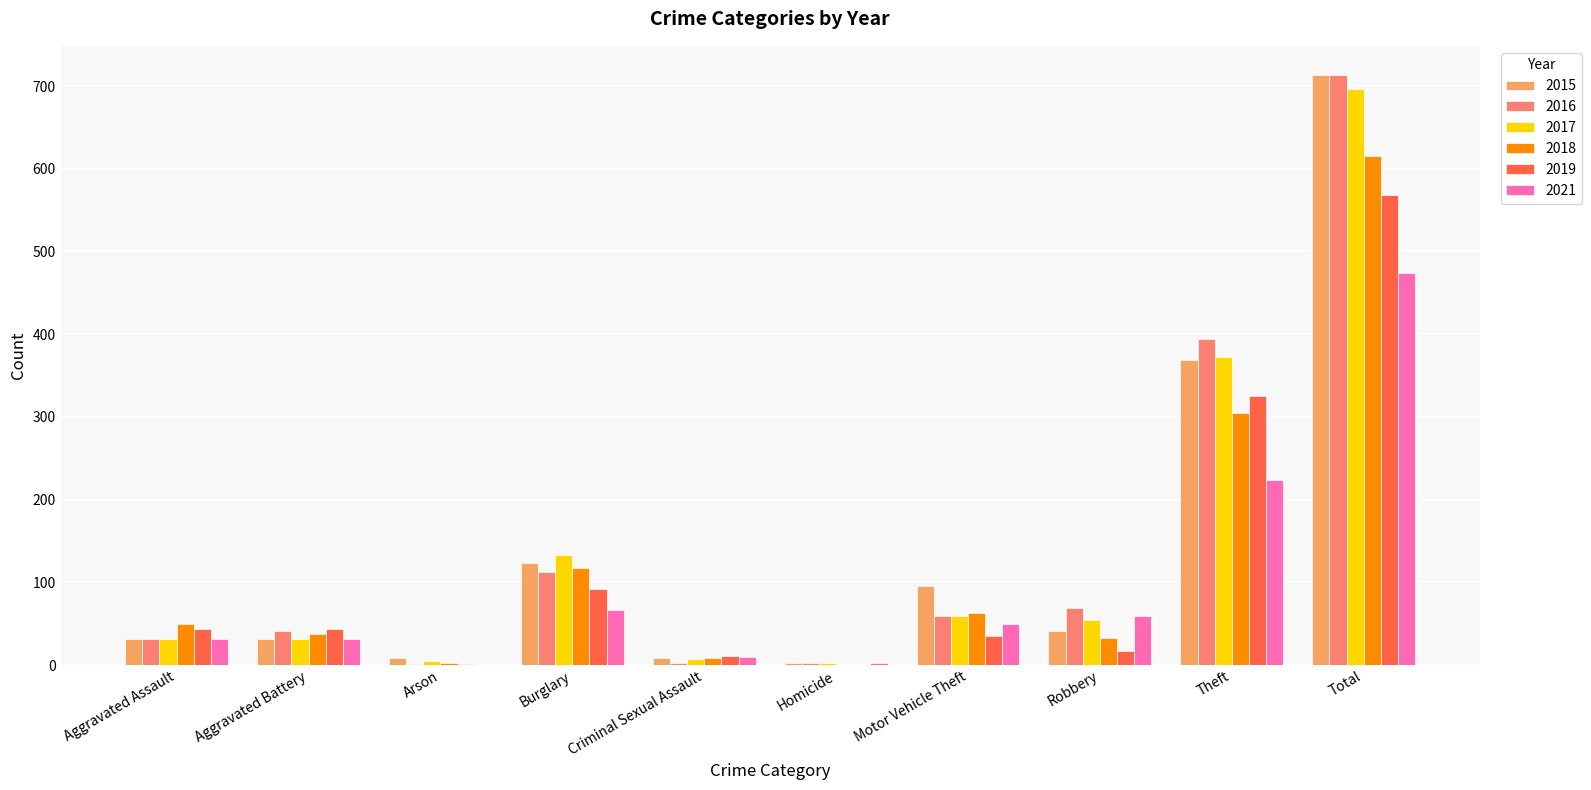

What is the sum of the 2015 values at Total and Homicide?

716